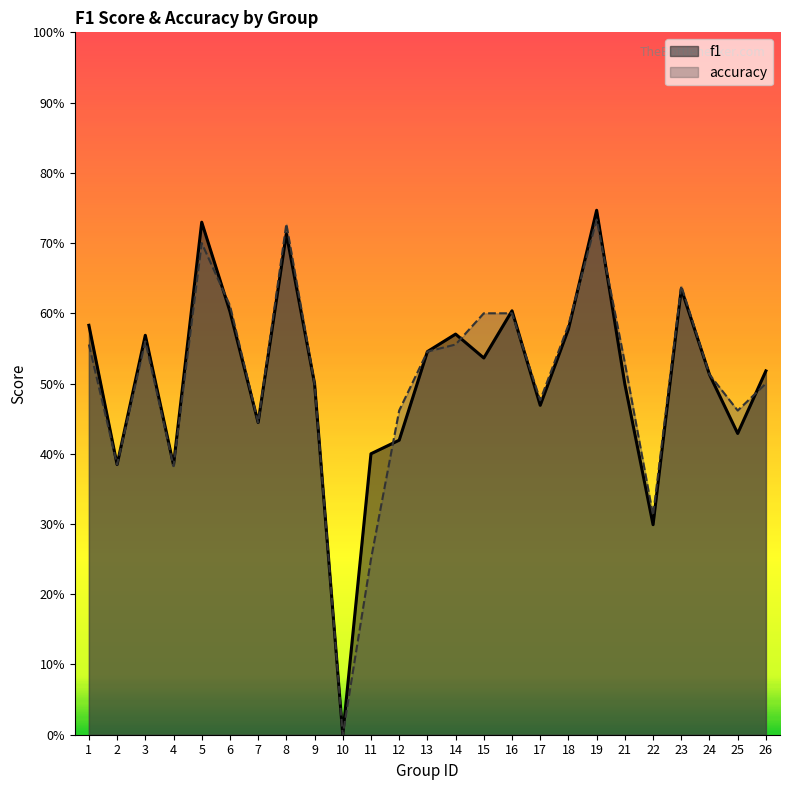

List the series in order of their peak value, highest first.

f1, accuracy